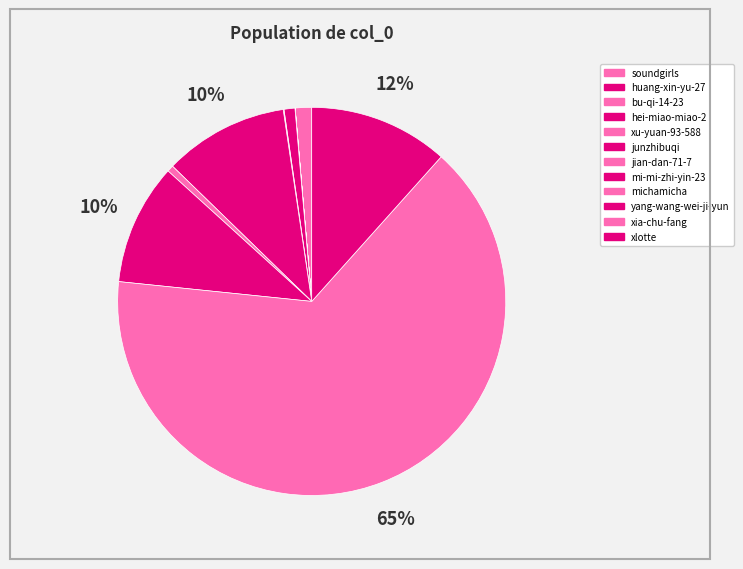

Rank the categories by value from highest to lowest.

xia-chu-fang, xlotte, mi-mi-zhi-yin-23, yang-wang-wei-ji-yun, soundgirls, junzhibuqi, michamicha, jian-dan-71-7, huang-xin-yu-27, bu-qi-14-23, xu-yuan-93-588, hei-miao-miao-2